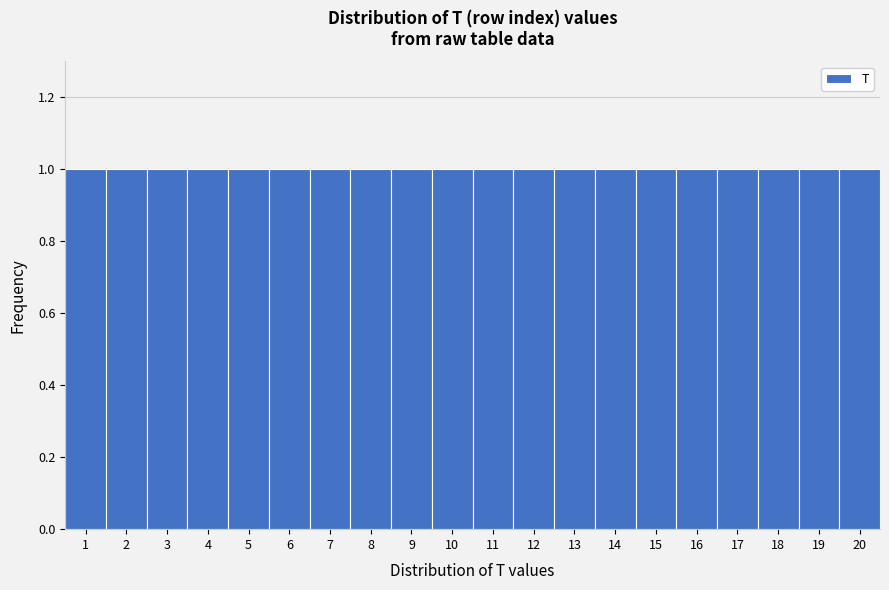

How tall is the bar that spans 16.5 to 17.5 on the x-axis? The values are not printed on the chart, so give them approximately, as read against the axis.

1